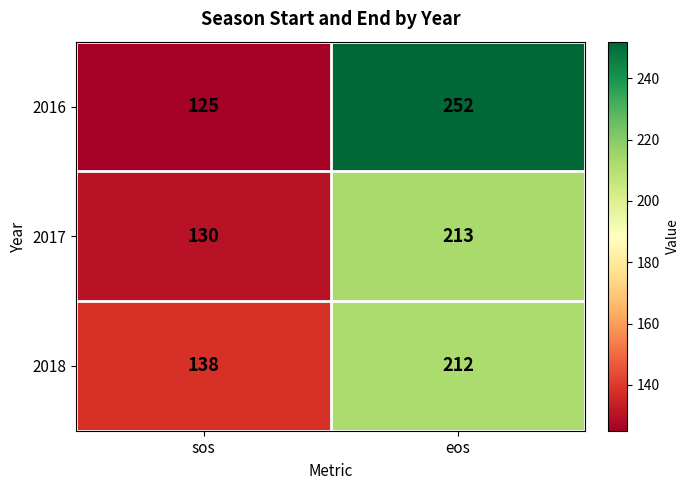

Reading left to right, extract all data points from this chart.

2016: 125	252
2017: 130	213
2018: 138	212